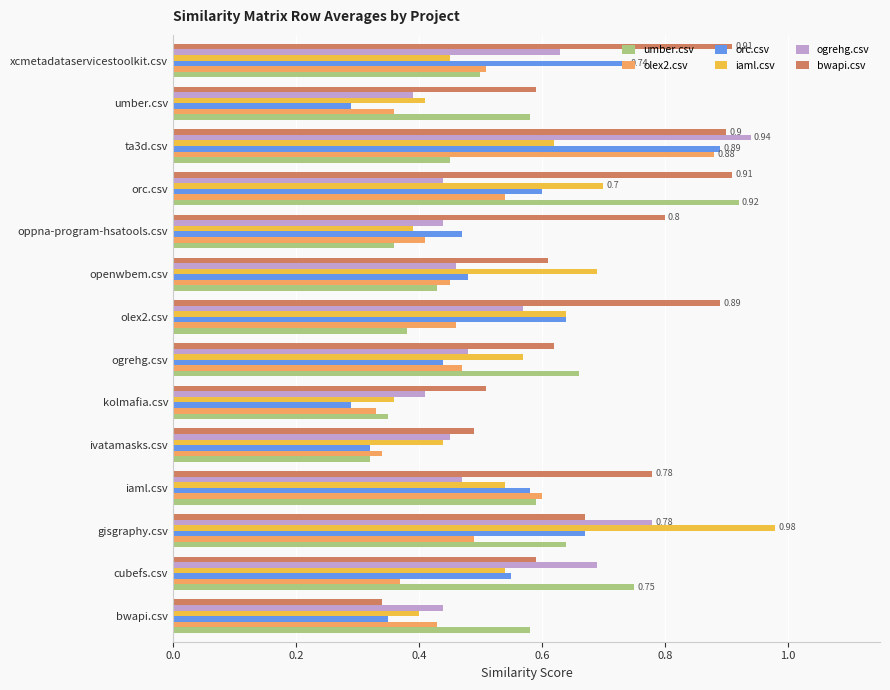

Rank the categories by olex2.csv value from highest to lowest.

ta3d.csv, iaml.csv, orc.csv, xcmetadataservicestoolkit.csv, gisgraphy.csv, ogrehg.csv, olex2.csv, openwbem.csv, bwapi.csv, oppna-program-hsatools.csv, cubefs.csv, umber.csv, ivatamasks.csv, kolmafia.csv